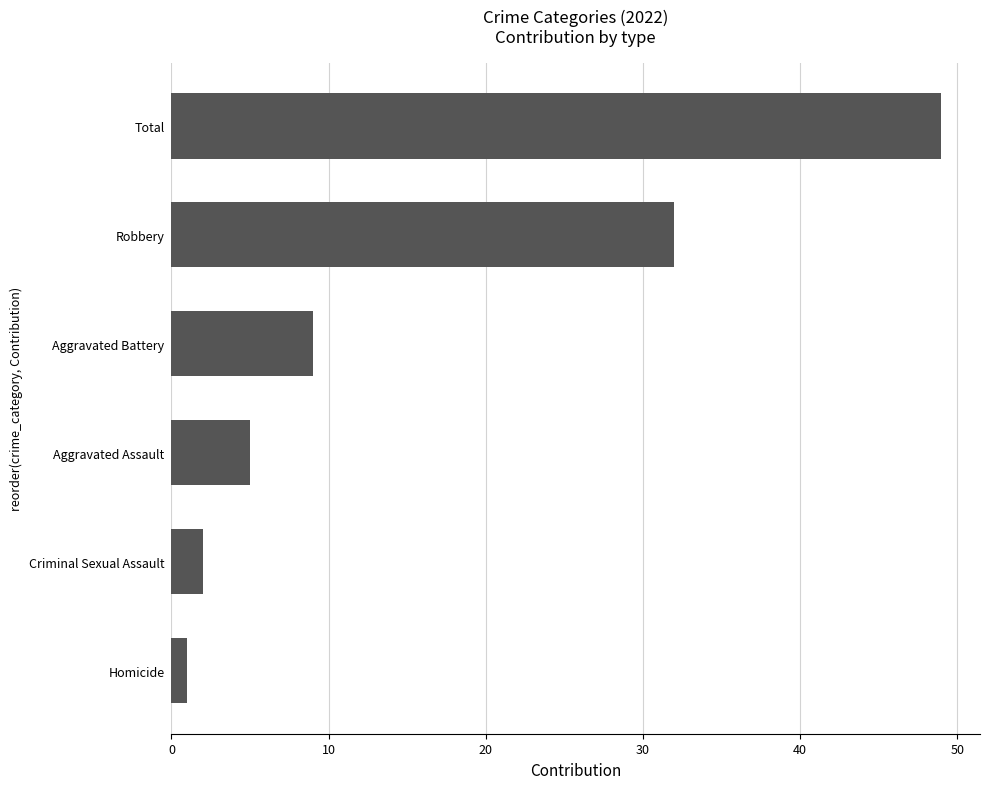

Count the number of categories in the chart.

6